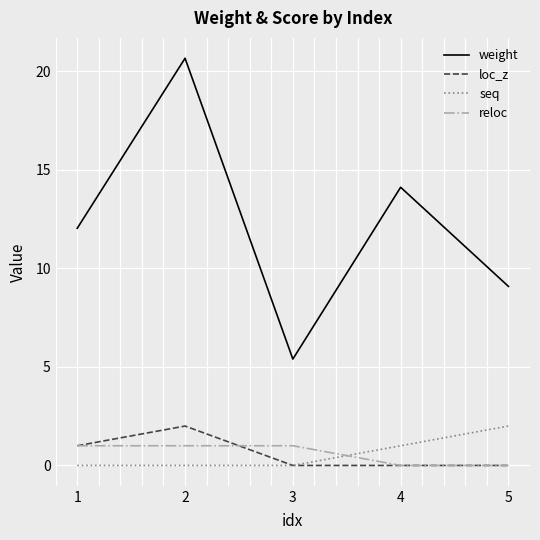

Which series has the largest total across all categories?

weight